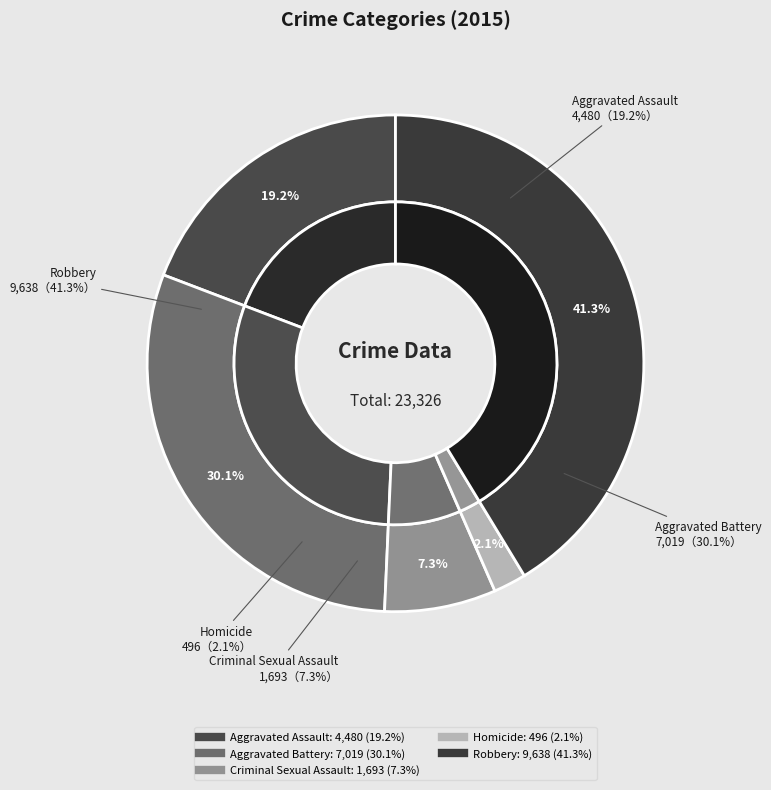

Is Criminal Sexual Assault the majority of the pie?

No